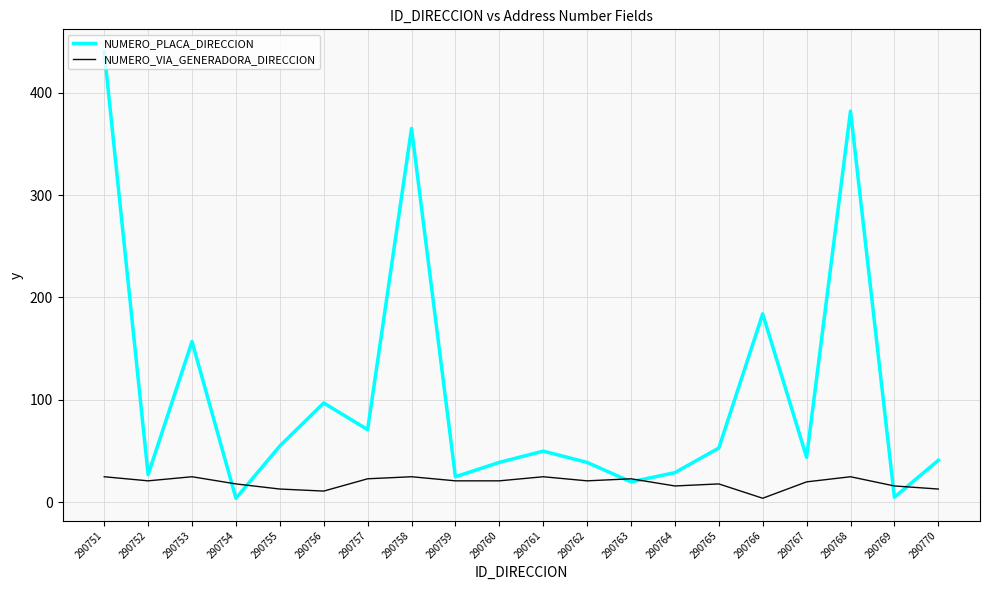

What is the maximum value shown in the chart?

440